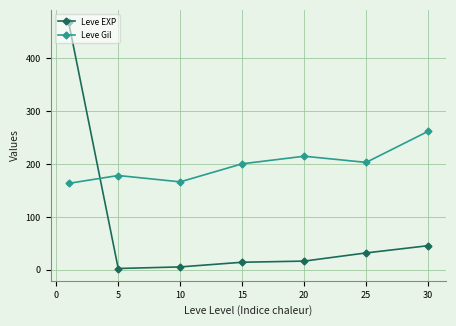

How many interior local valleys does the Leve Gil series have?

2